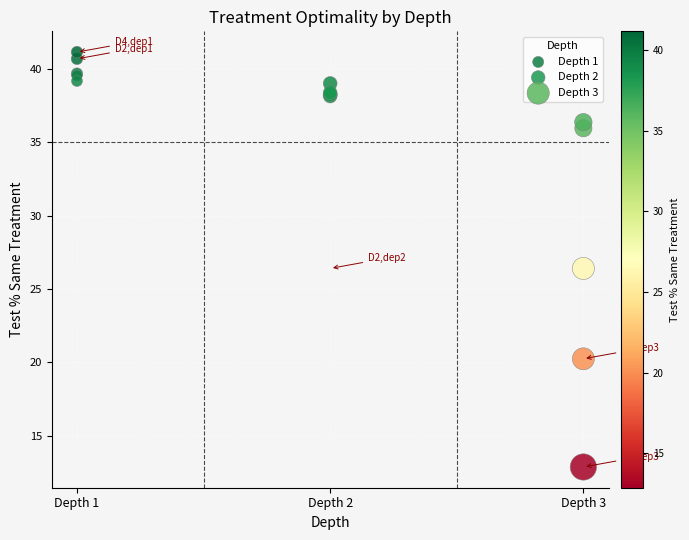

Which series reaches the maximum Y coordinate?

Depth 1